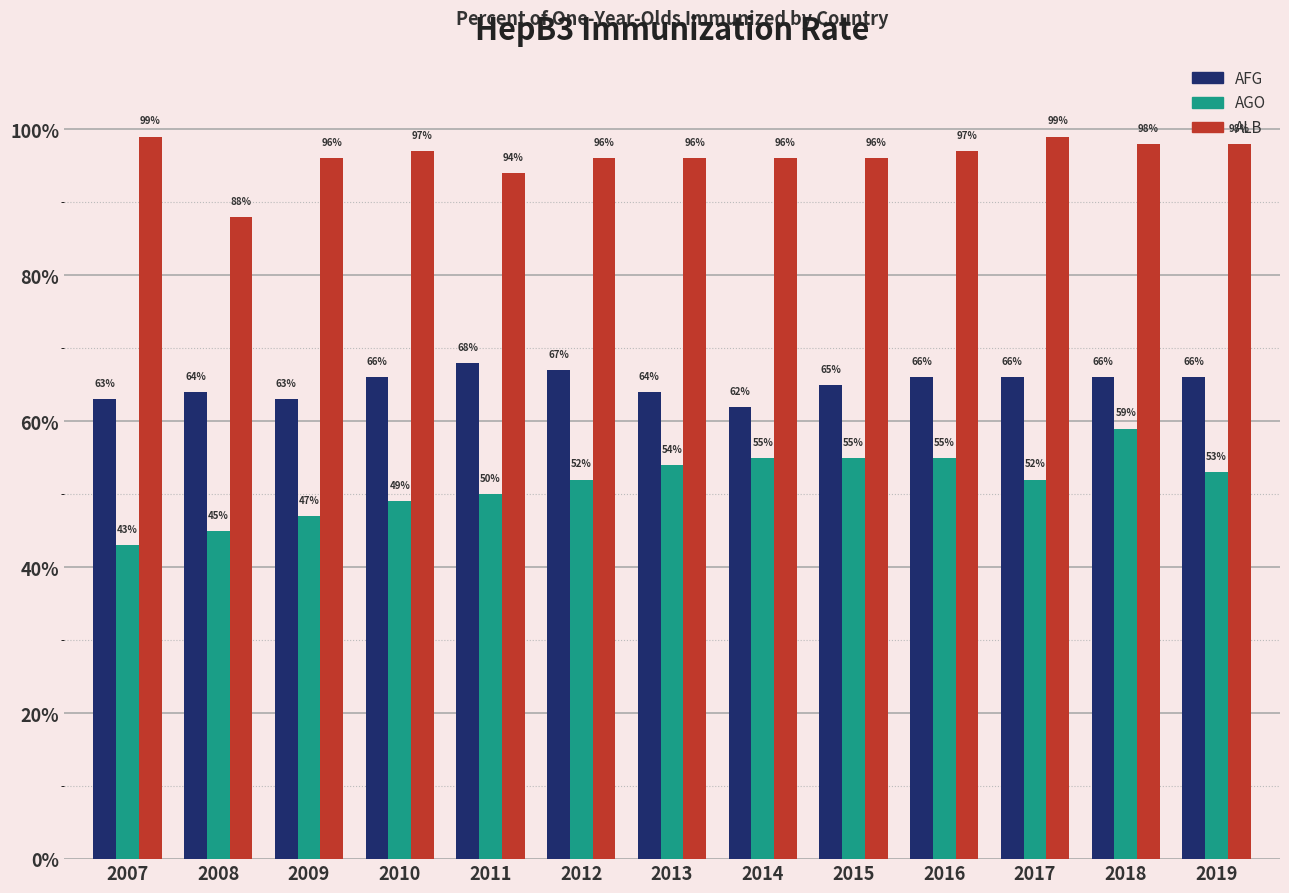

Reading left to right, extract all data points from this chart.

AFG: 63	64	63	66	68	67	64	62	65	66	66	66	66
AGO: 43	45	47	49	50	52	54	55	55	55	52	59	53
ALB: 99	88	96	97	94	96	96	96	96	97	99	98	98